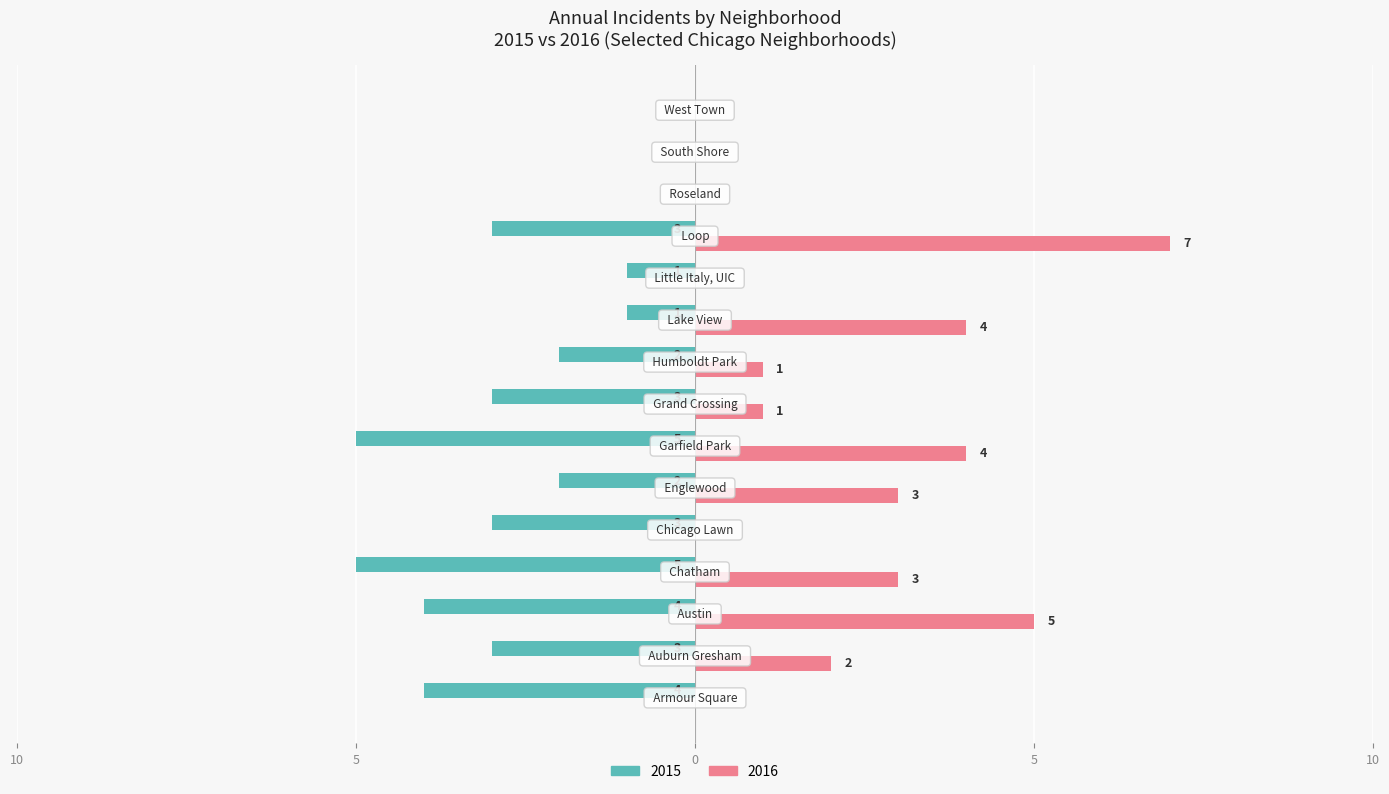

What are all the series names shown in the legend?

2015, 2016